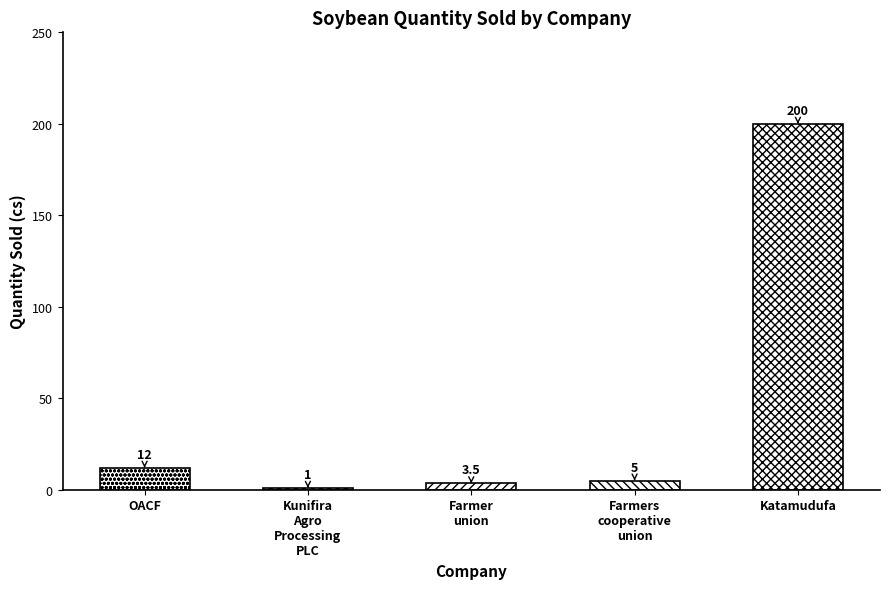

What position from the left is Katamudufa?

5